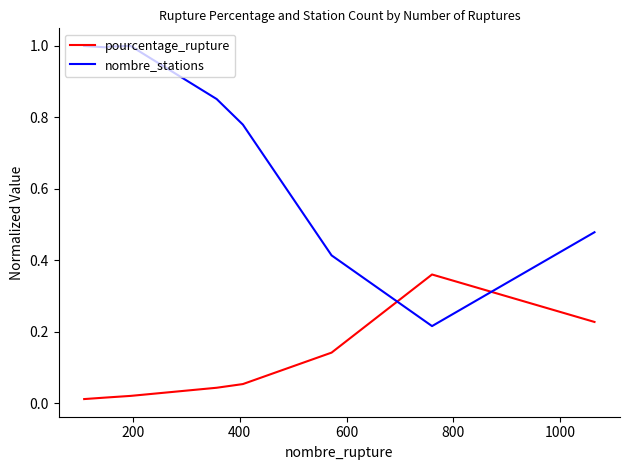

Which series has the largest total across all categories?

nombre_stations